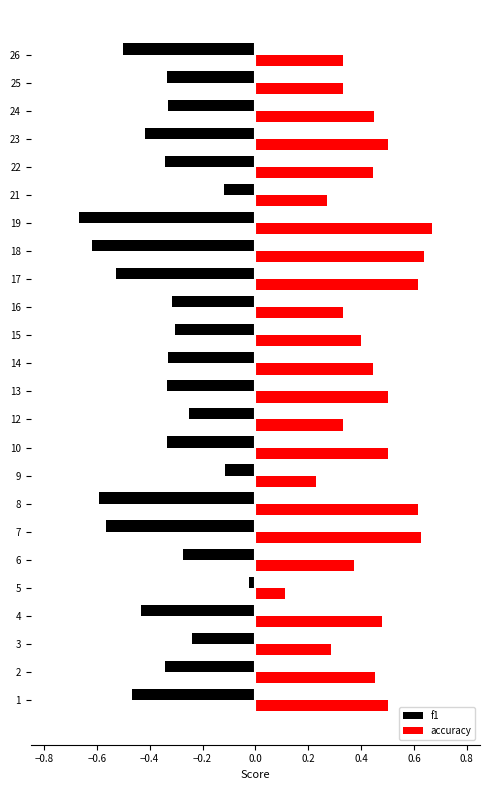

Is the value of f1 at 5 greater than the value of accuracy at 10?

No